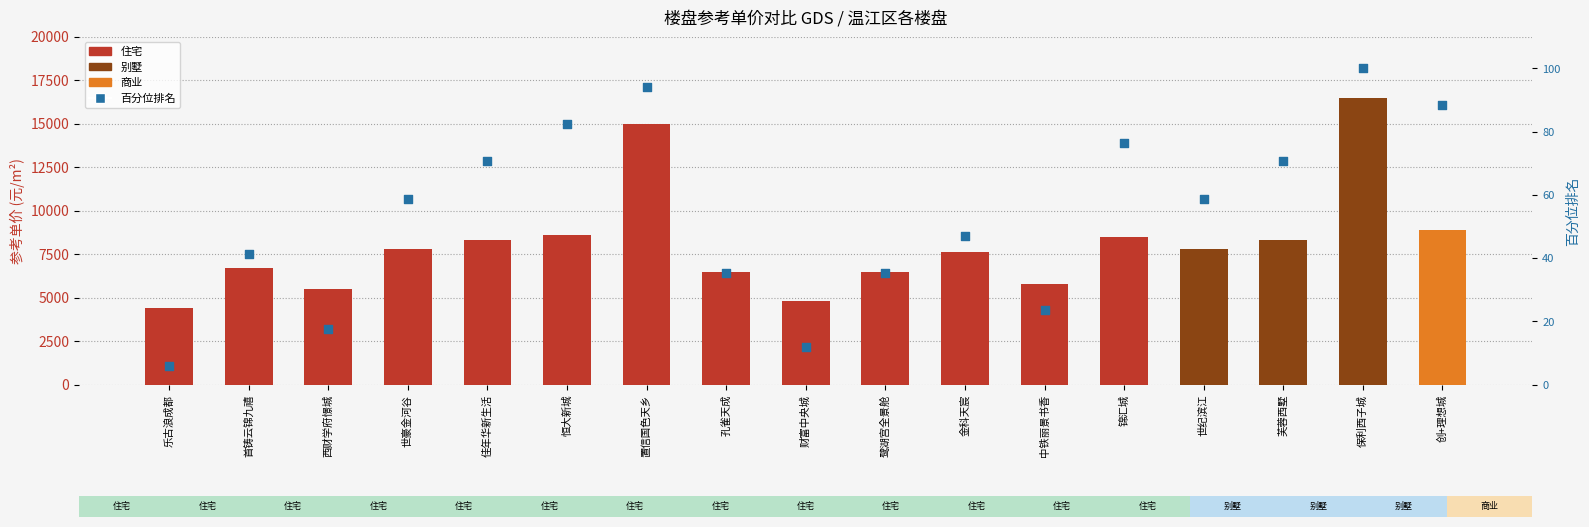

Between 创+理想城 and 芙蓉西墅, which is larger?

创+理想城